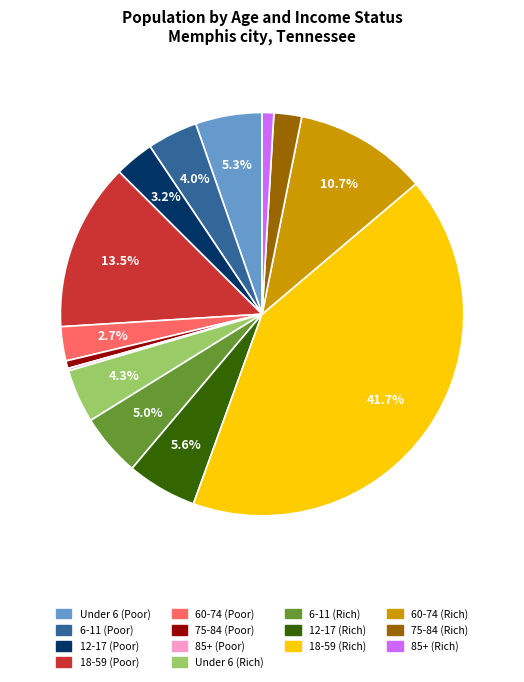

To the nearest percent, what is the difference between the largest and smallest slice percentages?

42%